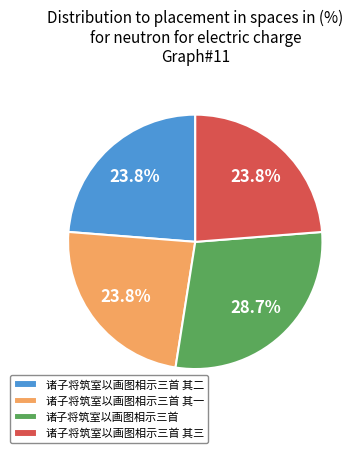

What is the largest slice in the pie chart?

诸子将筑室以画图相示三首